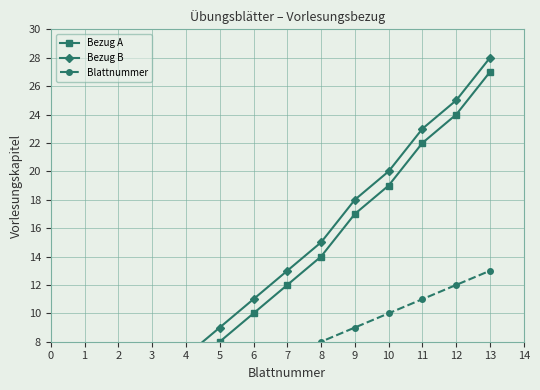

True or false: Blattnummer has more than 1 points higher than both neighbors.

False